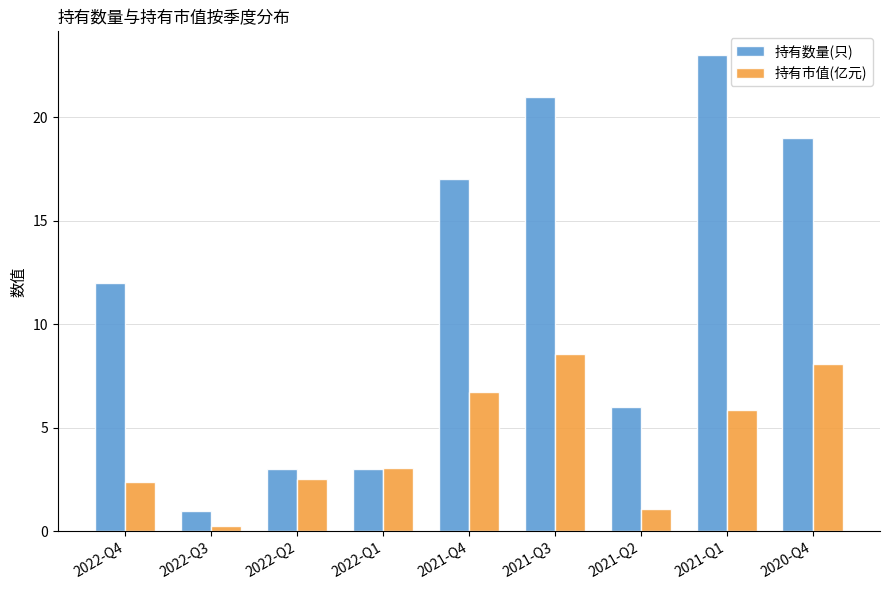

What is the label of the 9th bar from the right?

2022-Q4